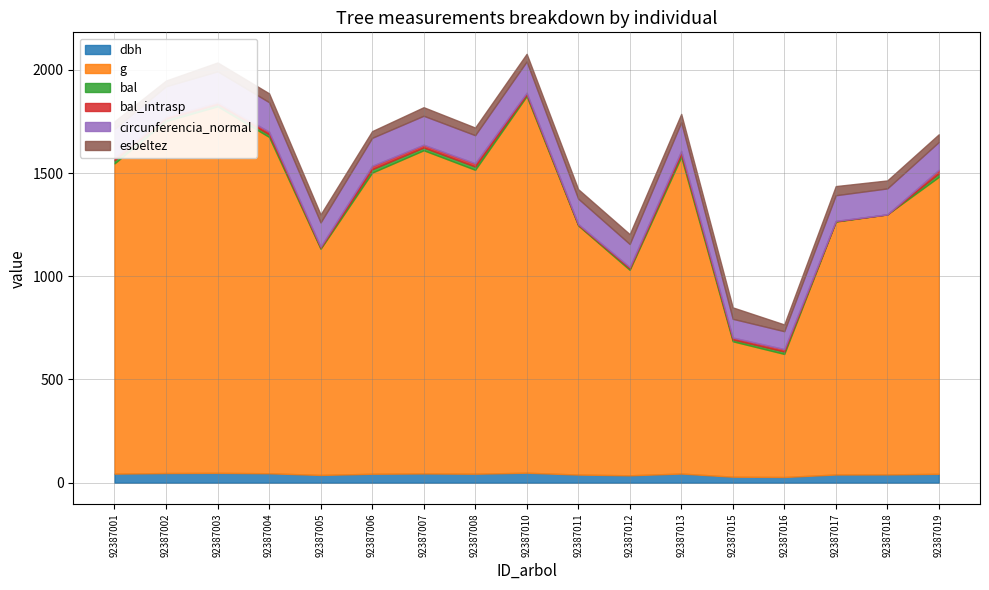

What is the sum of all circunferencia_normal values?

2192.3